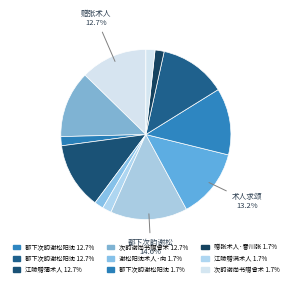

Count the number of slices in the pie.

12